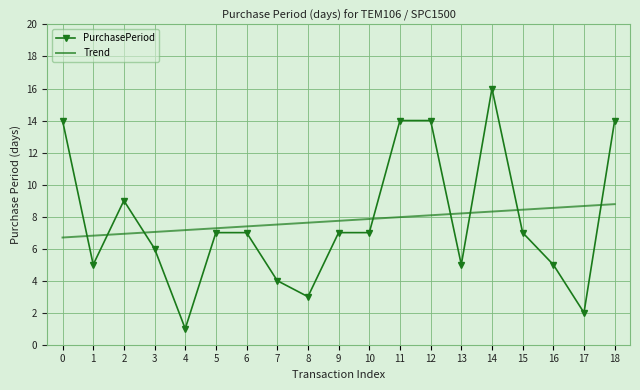

Where do PurchasePeriod and Trend first cross each other?

0 and 1